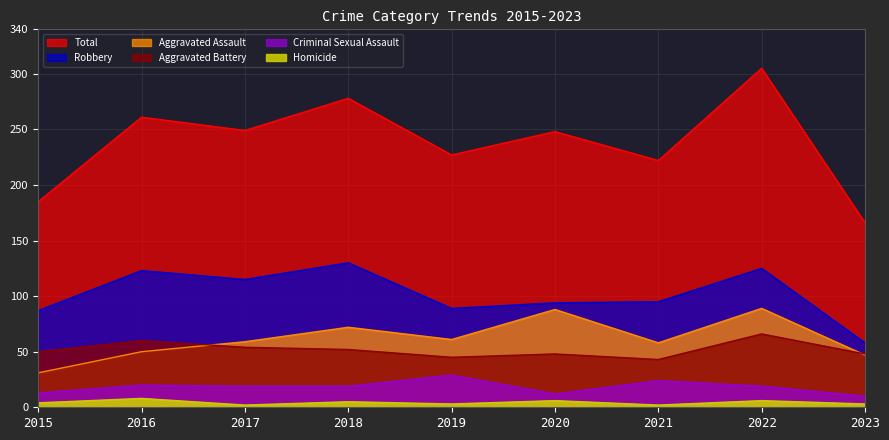

Rank the series by their maximum value, from lowest to highest.

Homicide, Criminal Sexual Assault, Aggravated Battery, Aggravated Assault, Robbery, Total